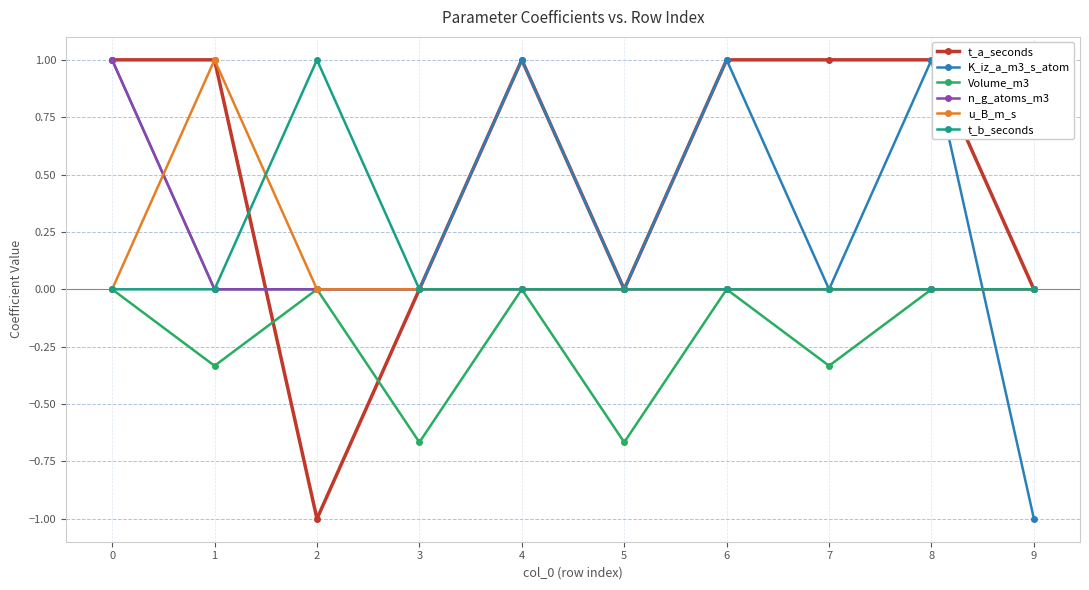

What is the average value of the Volume_m3 series?

-0.2